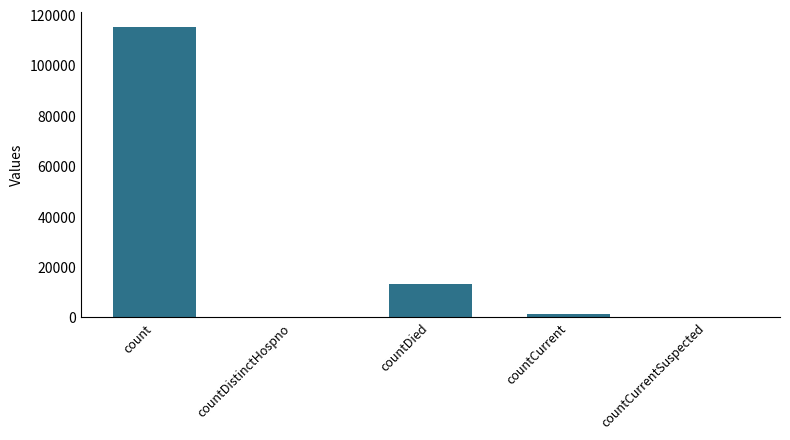

Reading left to right, transcribe all the data shown in this chart.

115379	0	13343	1383	0